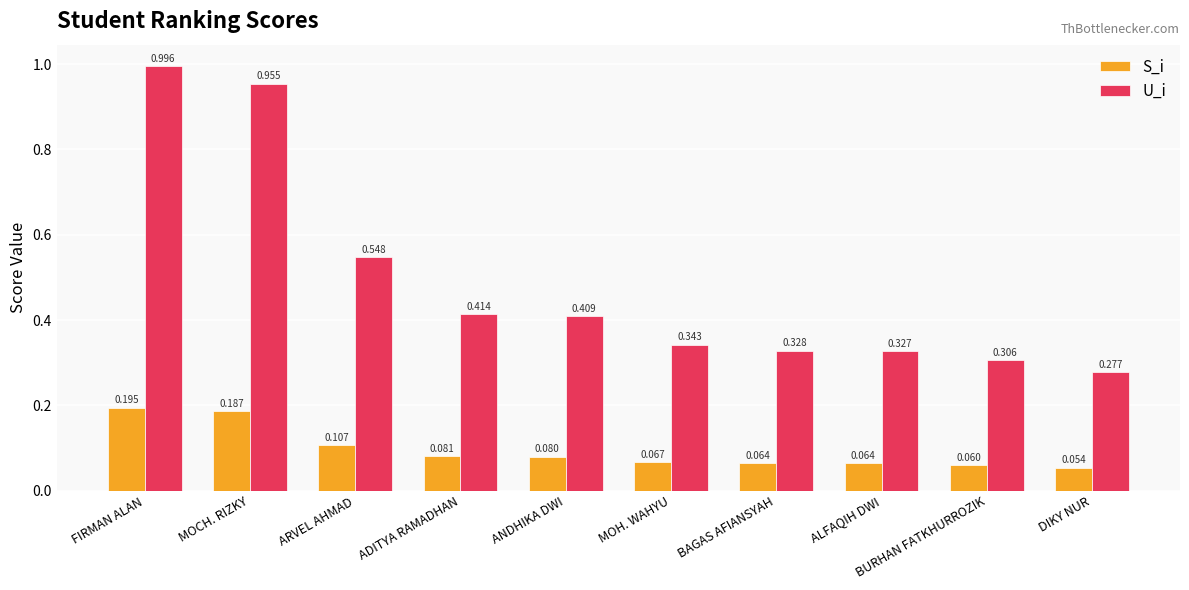

At how many categories does at least one series exceed 0?

10